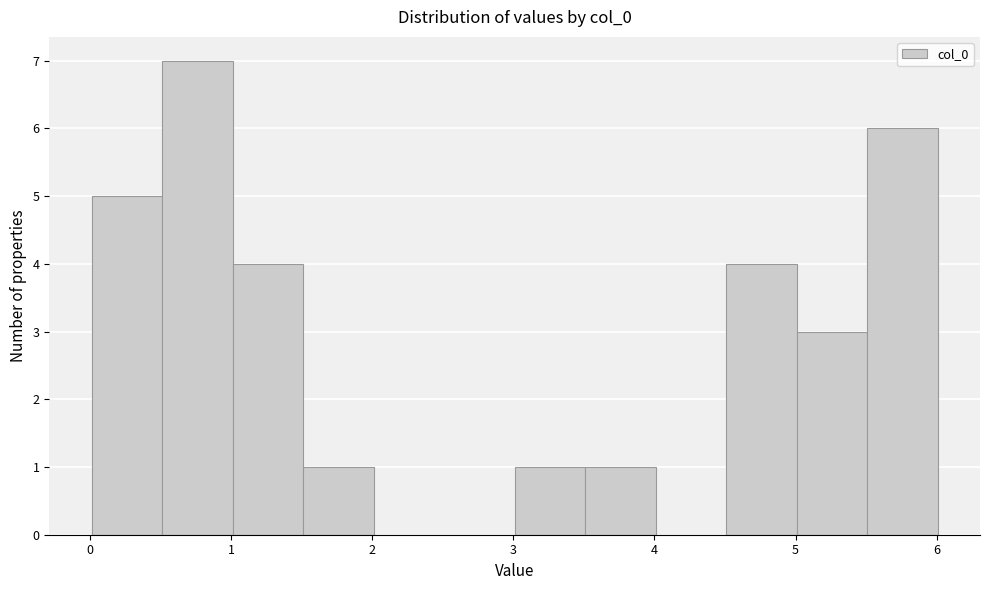

Reading left to right, list every bar in this chart as the range it spans on the x-axis followed by its height. Neither the bar edges nor the heights are printed on the chart, so give them approximately, as read against the axes.

0.0 to 0.5: 5
0.5 to 1.0: 7
1.0 to 1.5: 4
1.5 to 2.0: 1
2.0 to 2.5: 0
2.5 to 3.0: 0
3.0 to 3.5: 1
3.5 to 4.0: 1
4.0 to 4.5: 0
4.5 to 5.0: 4
5.0 to 5.5: 3
5.5 to 6.0: 6